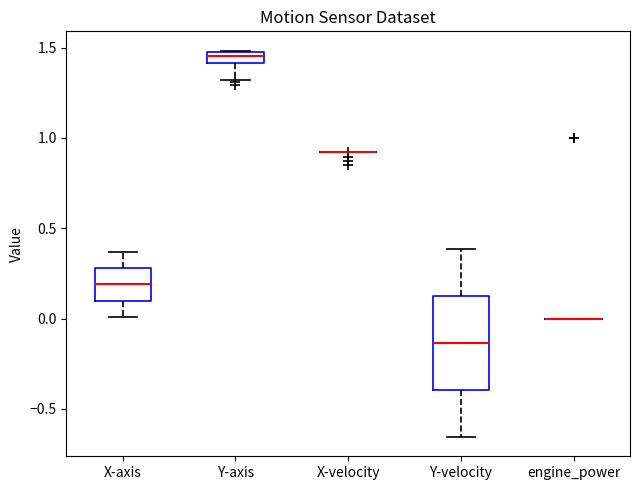

Comparing the boxes themselves (not the whiskers), which one is the tallest?

Y-velocity